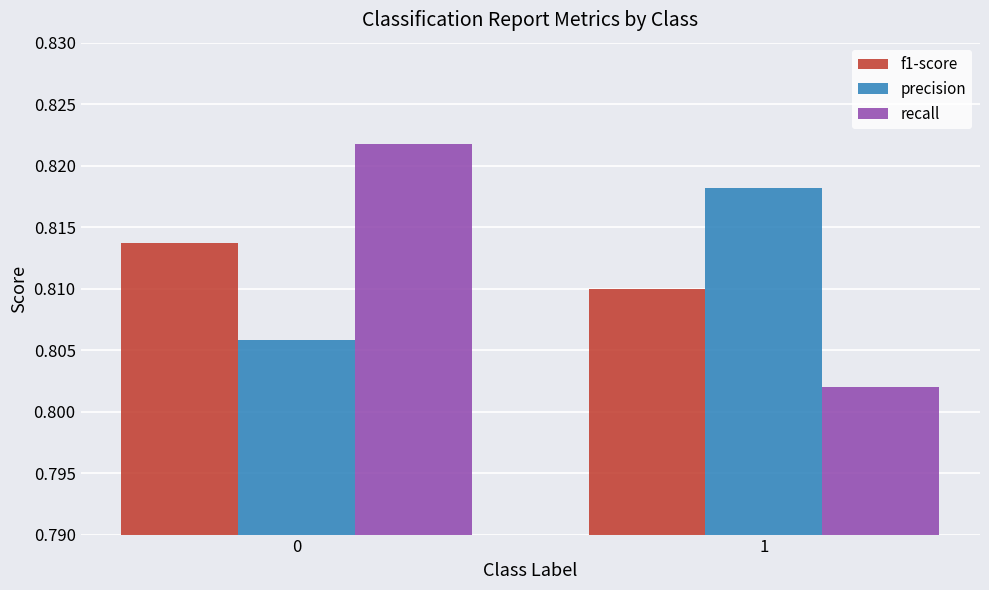

How many bars are there in total?

6